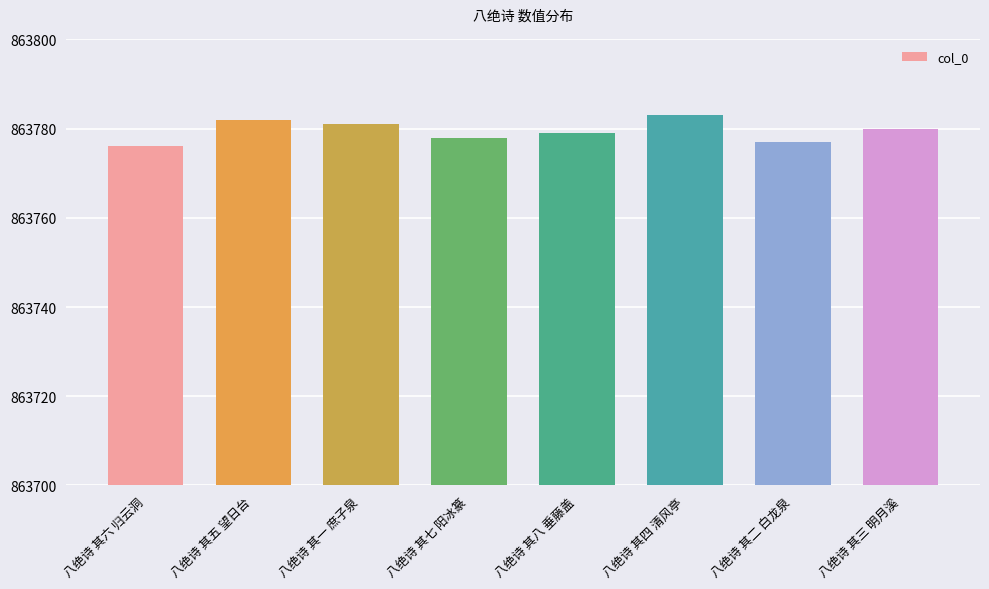

At which category does the chart reach its minimum across all series?

八绝诗 其六 归云洞